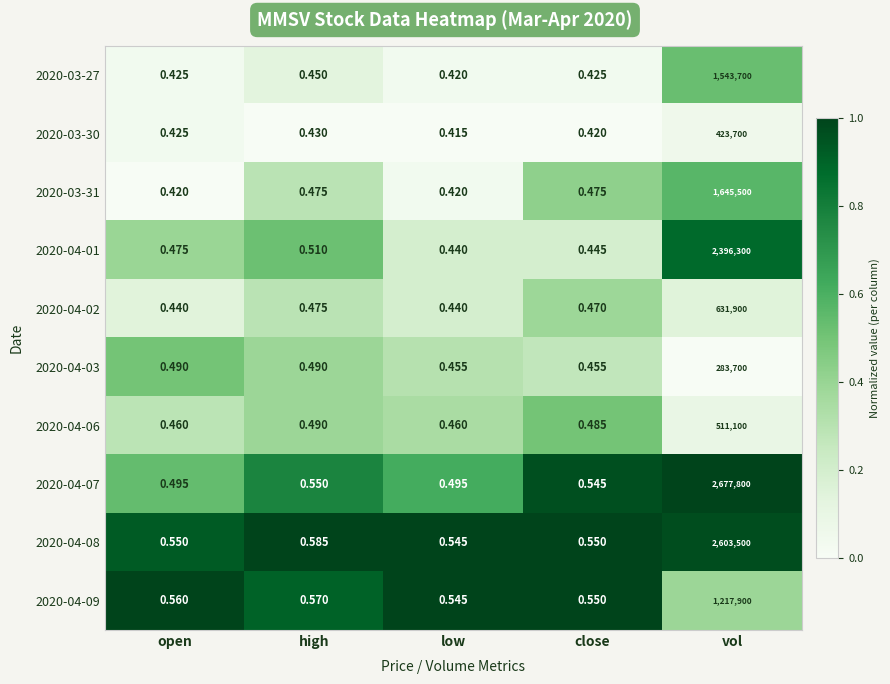

Is the value of 2020-04-03 at close greater than the value of 2020-03-31 at low?

Yes